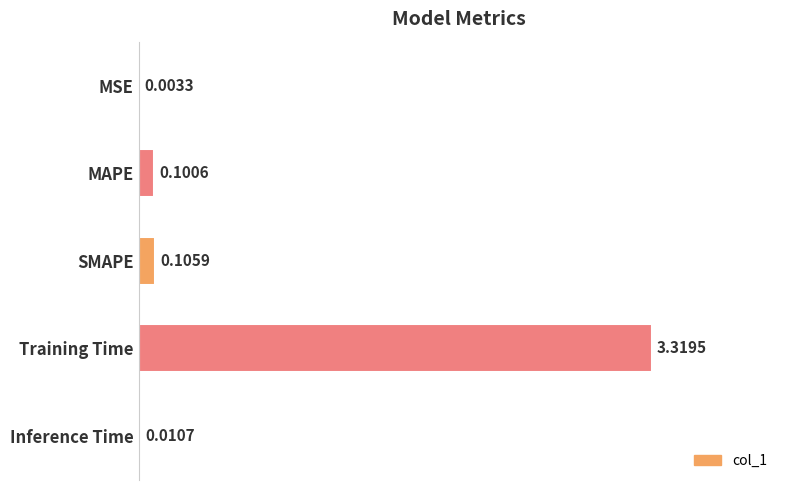

Which label corresponds to the largest value in the chart?

Training Time